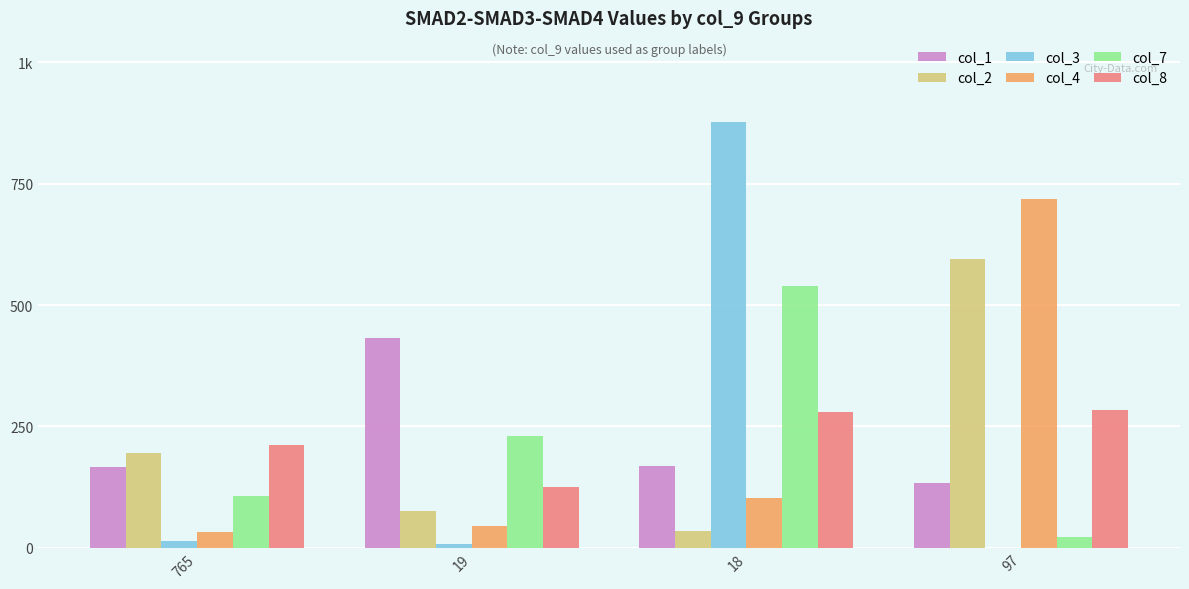

At which label is col_1 closest to 282?

18